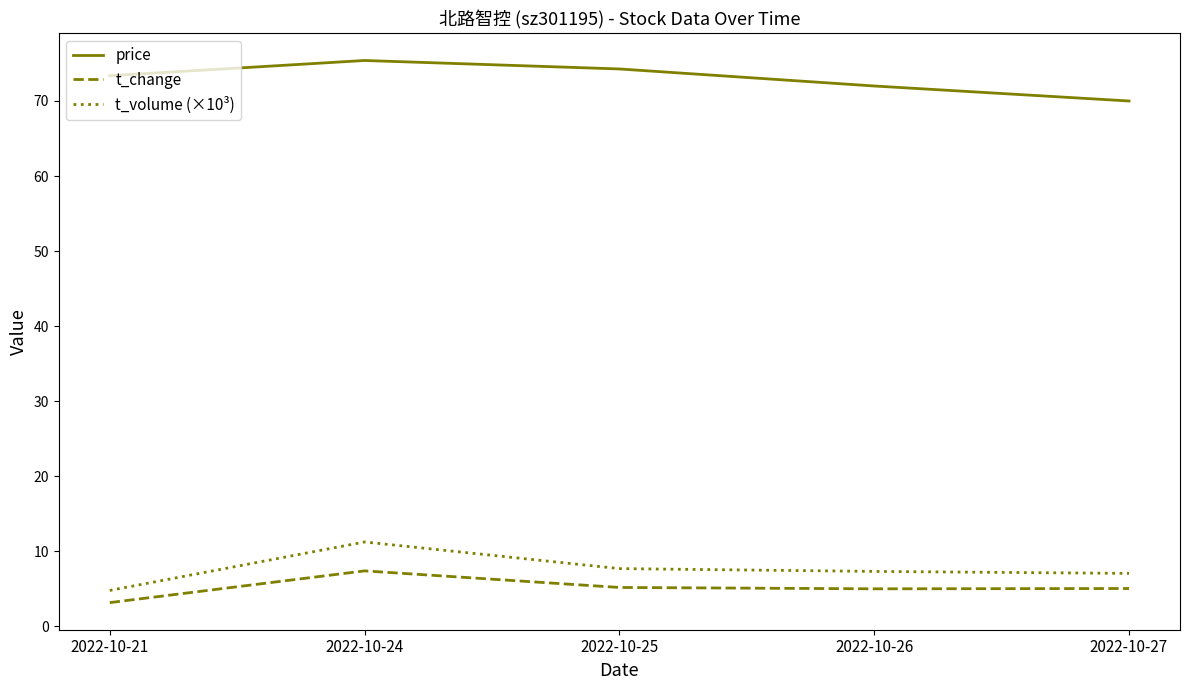

What is the difference between the t_volume (×10³) values at 2022-10-24 and 2022-10-27?

4.2